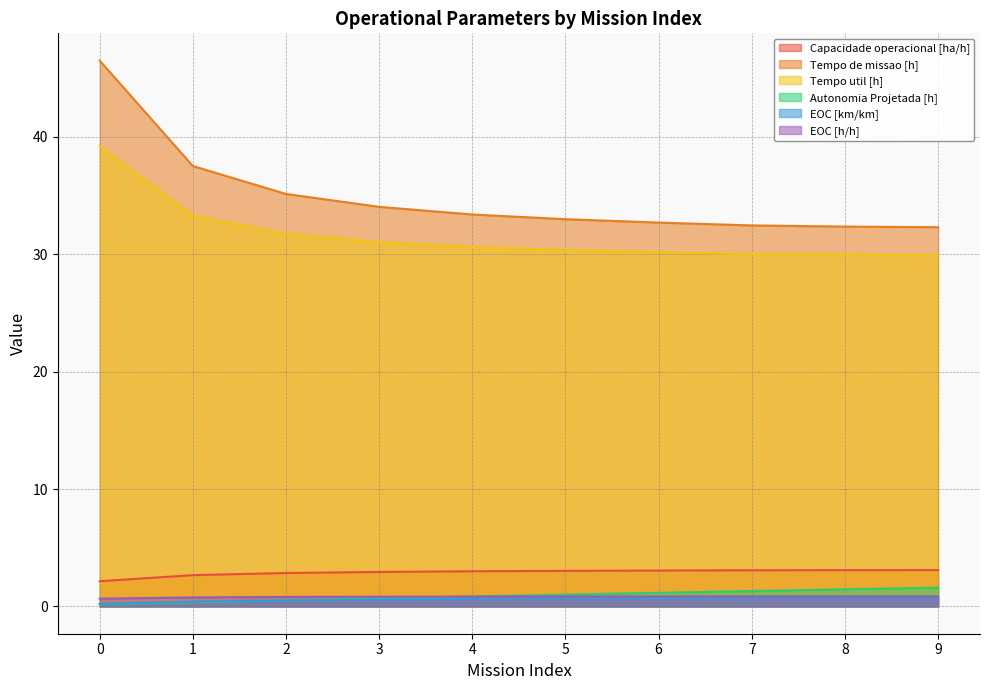

Count the EOC [km/km] values in the range 0 to 1.

10